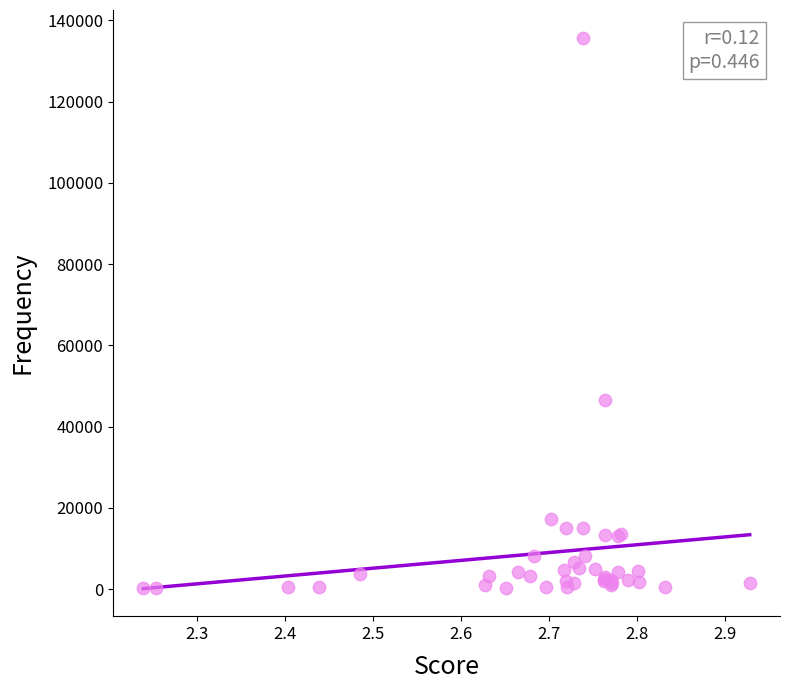

What Y value in the scatter plot is closest to 68007?

46607